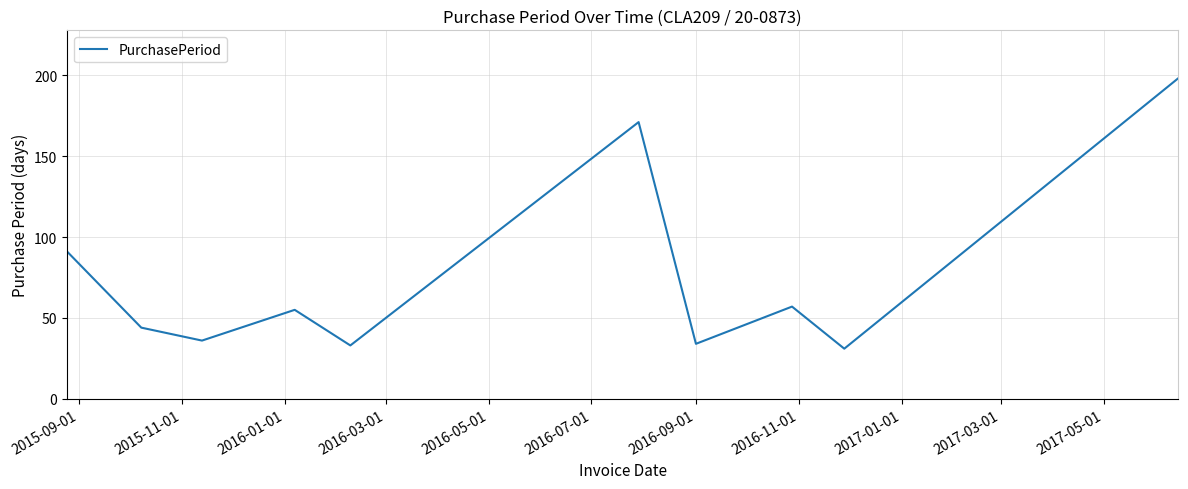

Does the chart have visible grid lines?

Yes